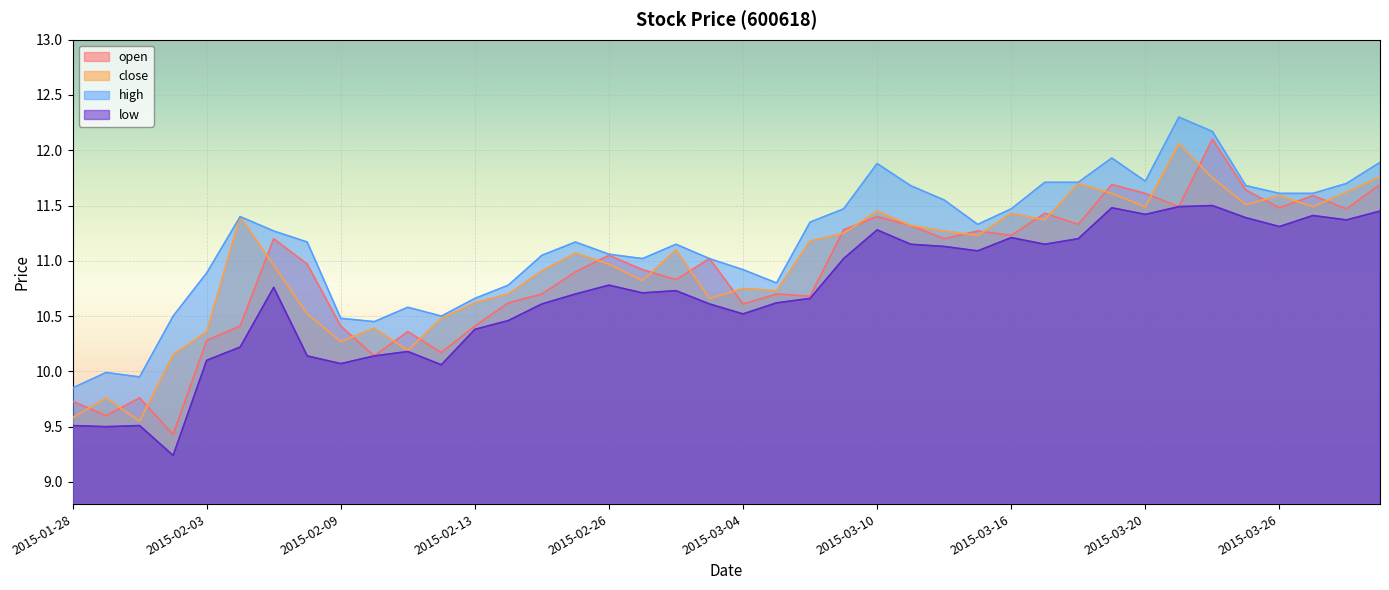

What position from the right is 2015-02-26?

24